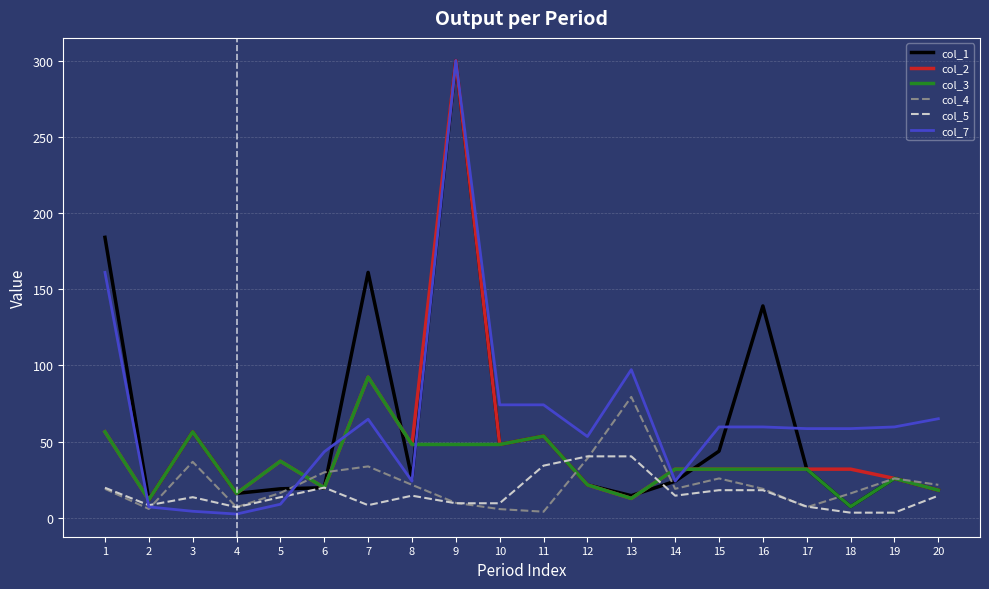

What is the spread (max minus min) of values at 8?

33.6